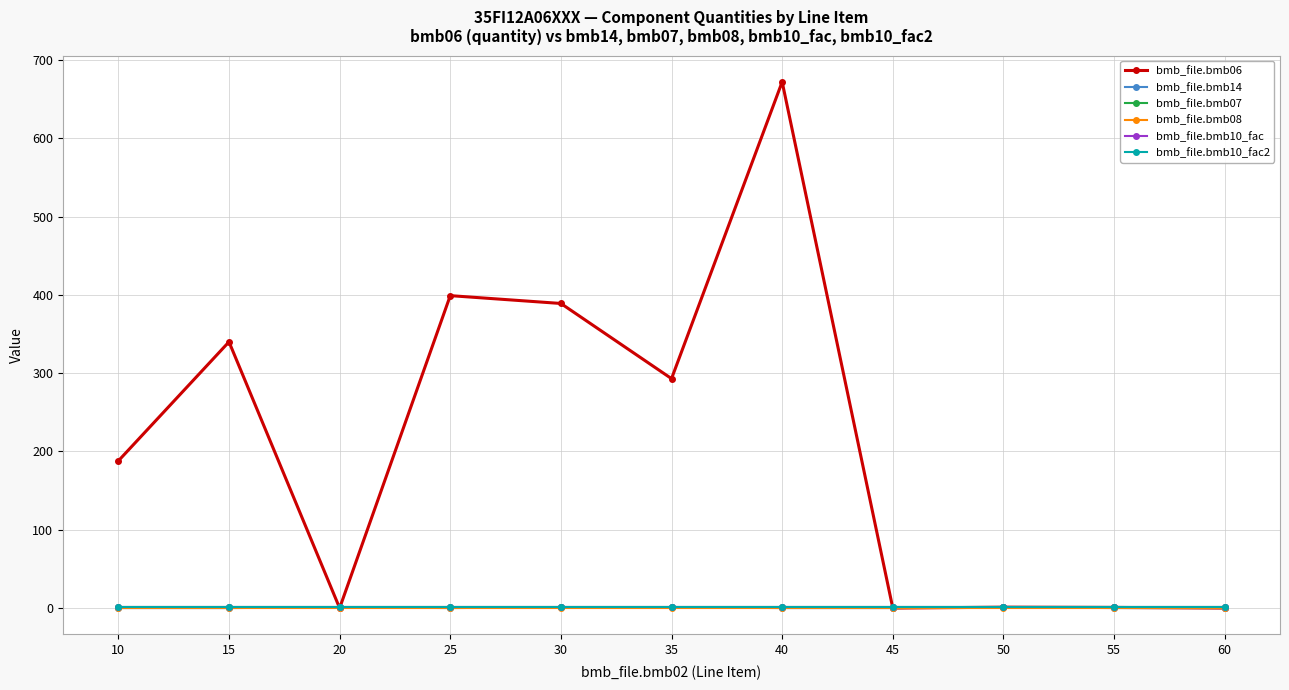

Does the chart have visible grid lines?

Yes